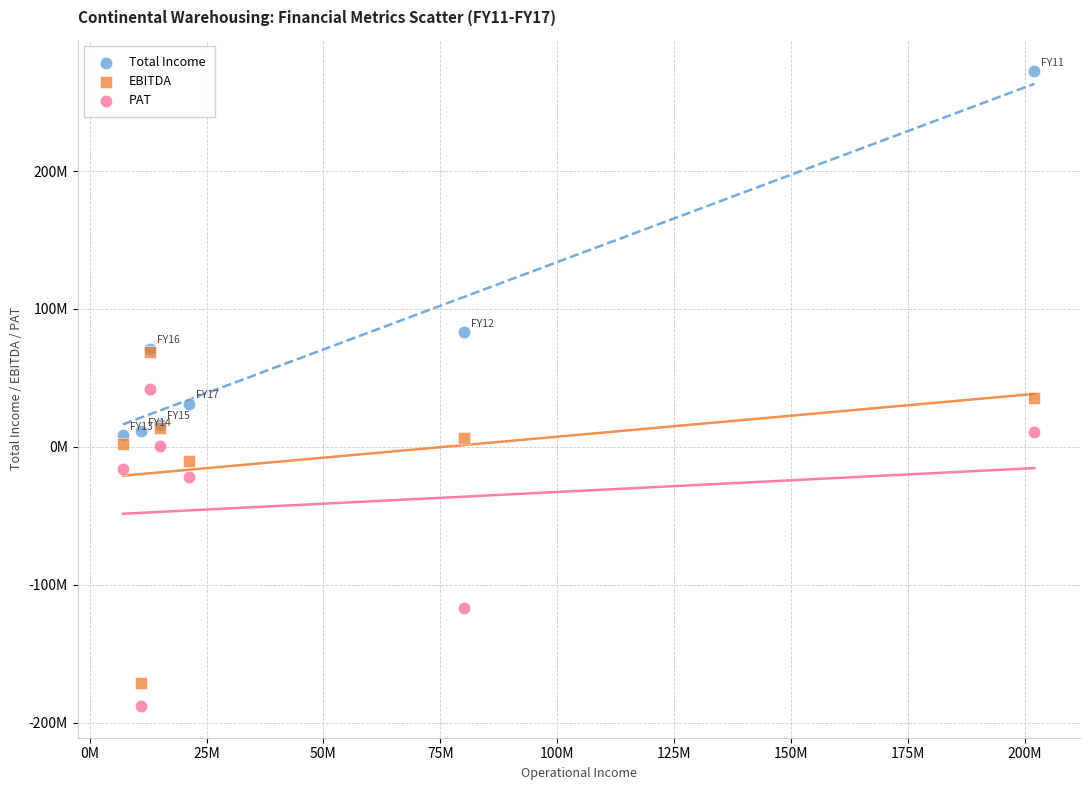

Which series has the widest spread of Y values?

Total Income